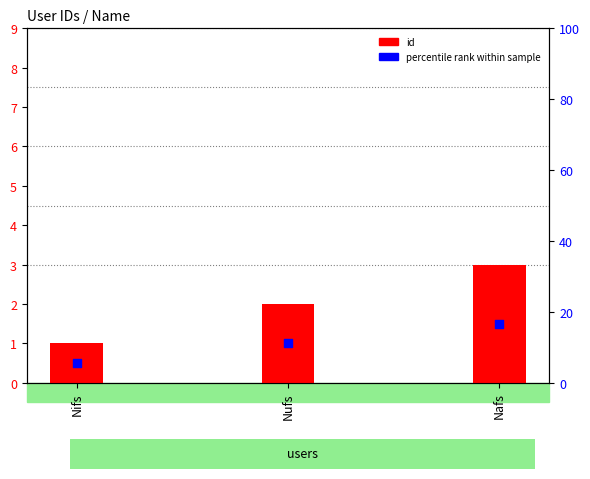

What are all the series names shown in the legend?

id, percentile rank within sample